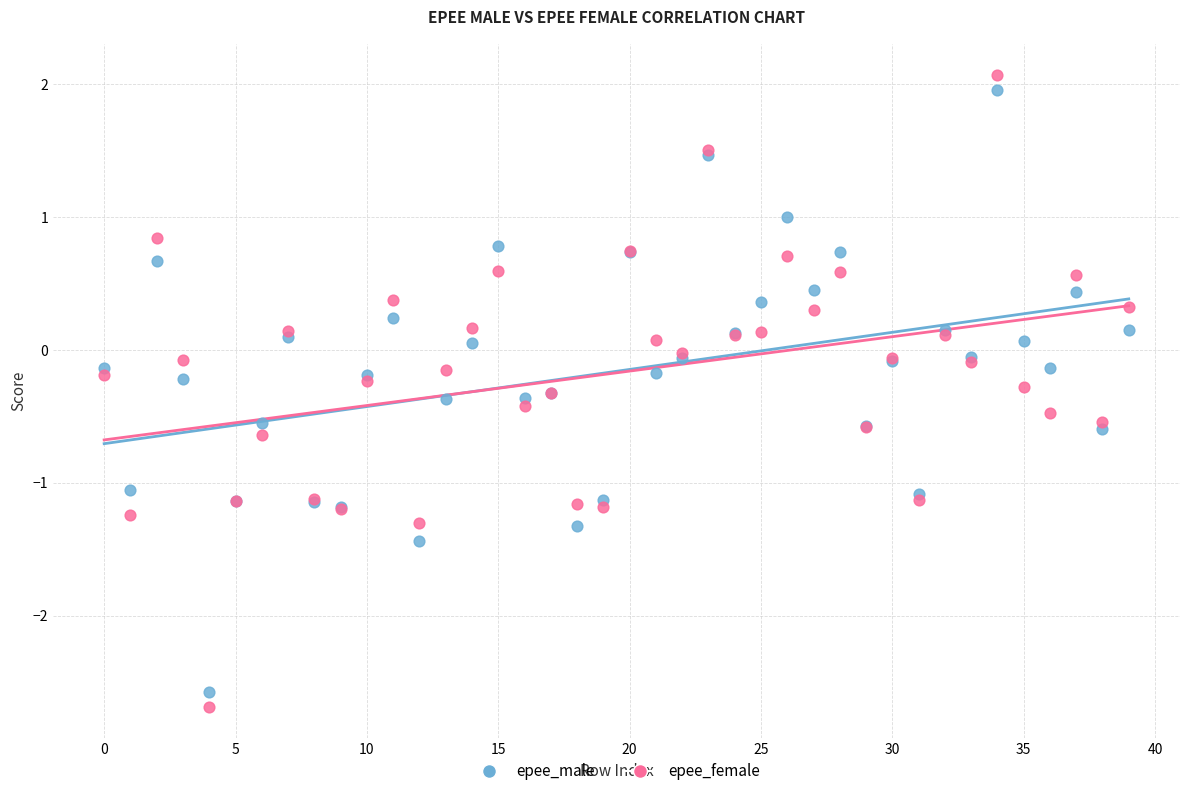

Which series contains the lowest Y value?

epee_female